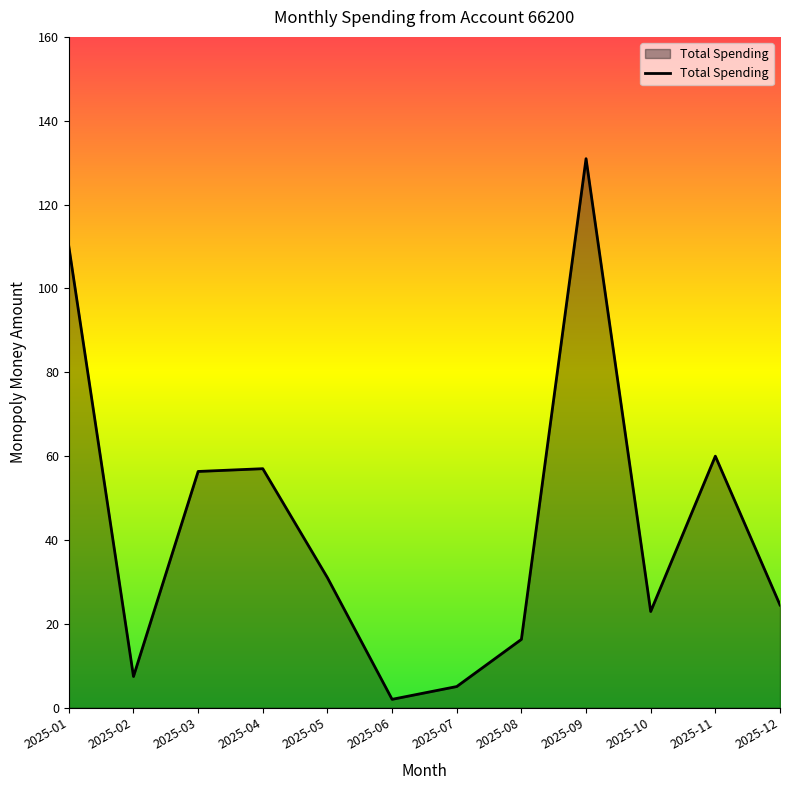

Approximately how many times larger is the value at 2025-07 compared to 2025-04?

0.1